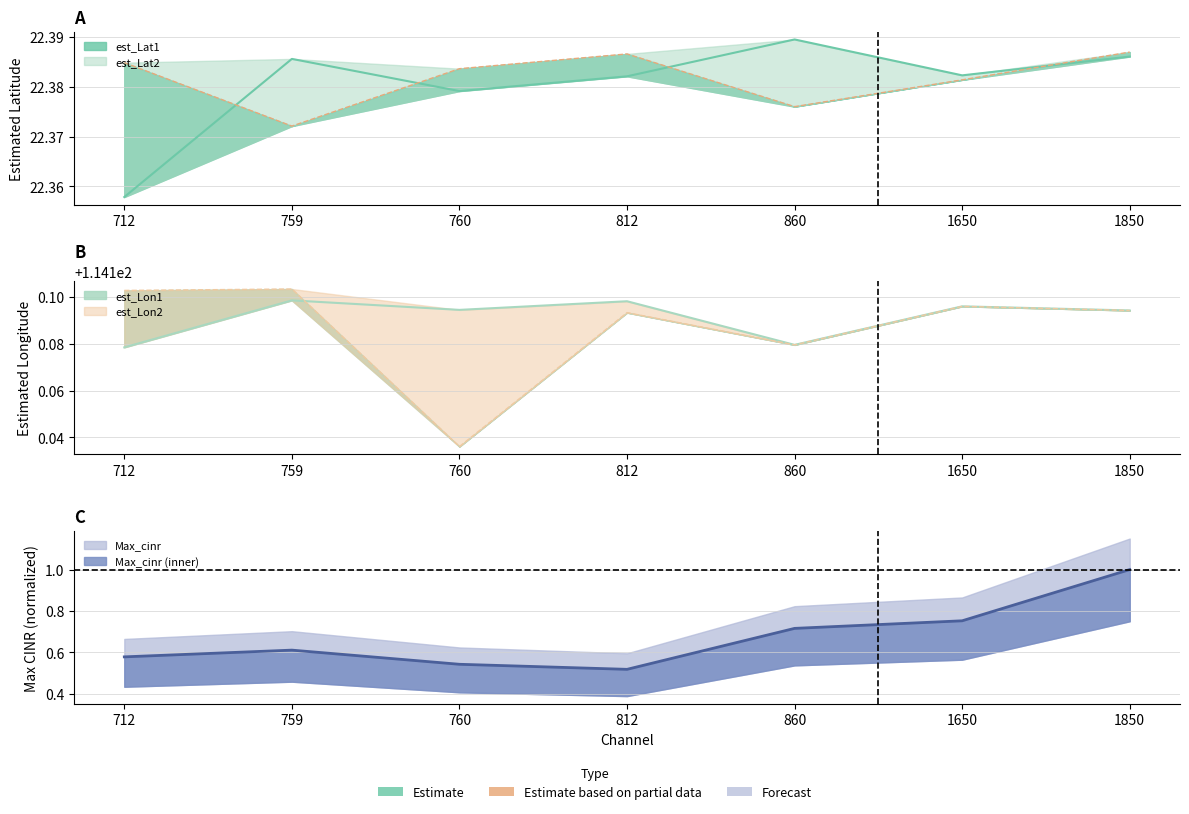

What is the difference between the highest and lowest values at 760?

113.7